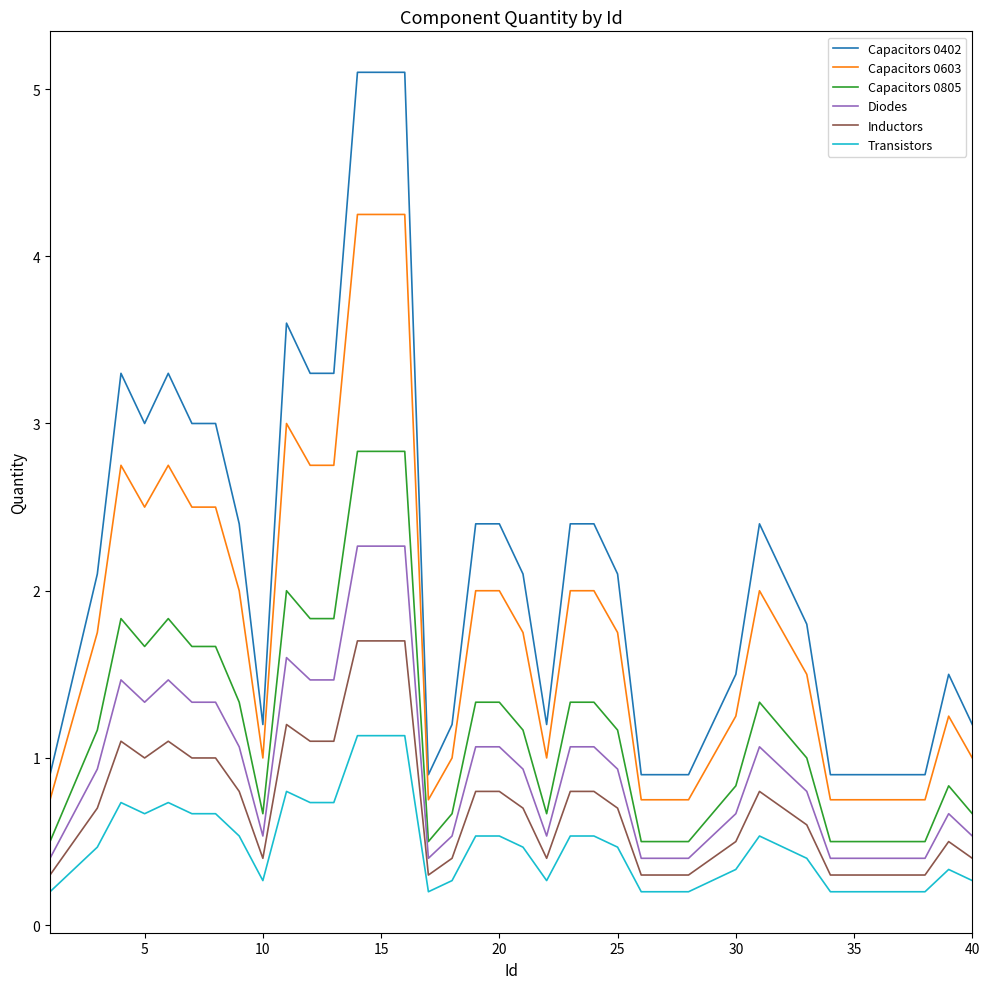

What is the maximum value for Transistors?

1.1